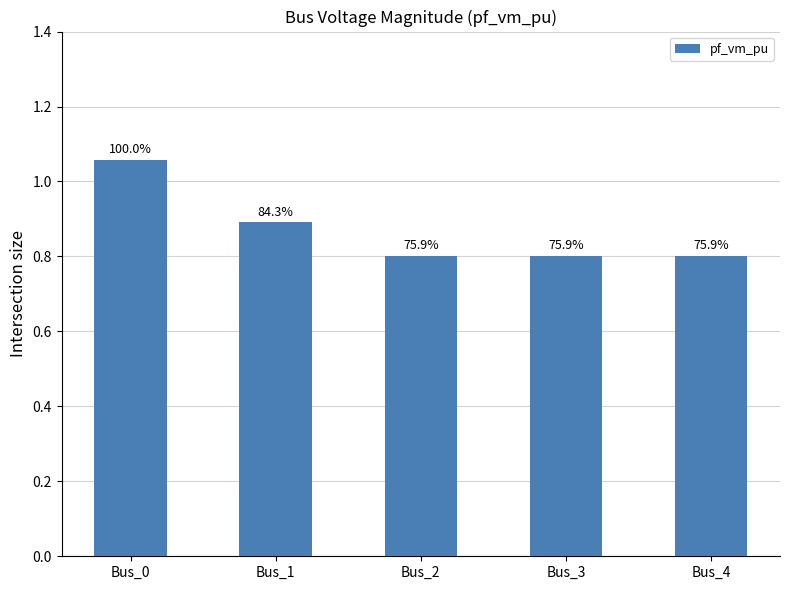

List the labels in order of value, largest first.

Bus_0, Bus_1, Bus_3, Bus_4, Bus_2